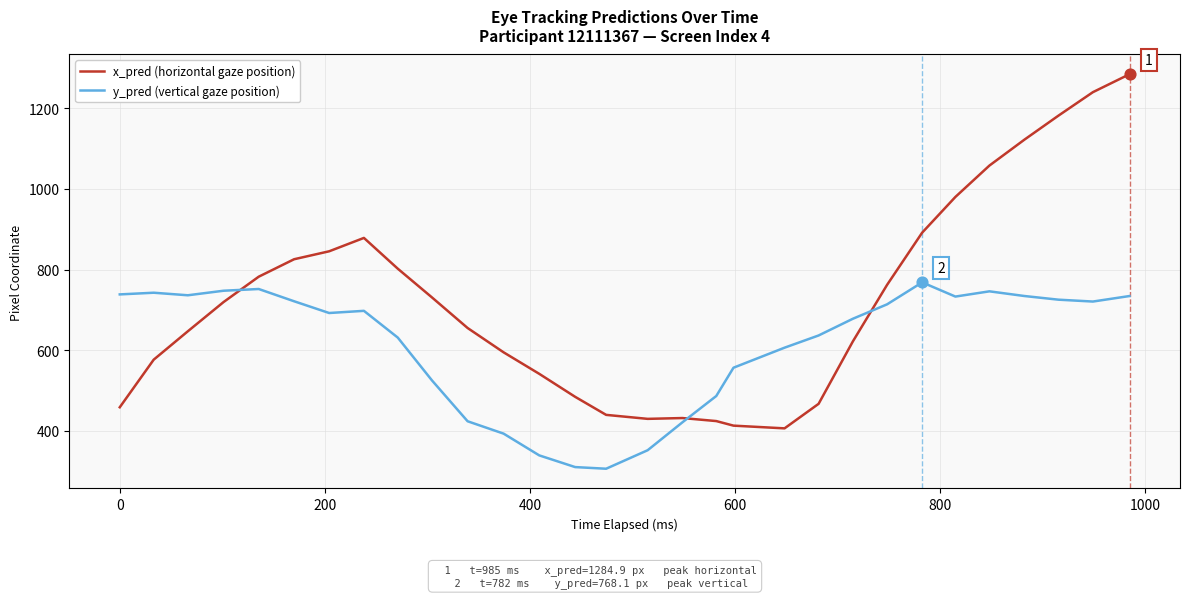

What are all the series names shown in the legend?

x_pred (horizontal gaze position), y_pred (vertical gaze position)